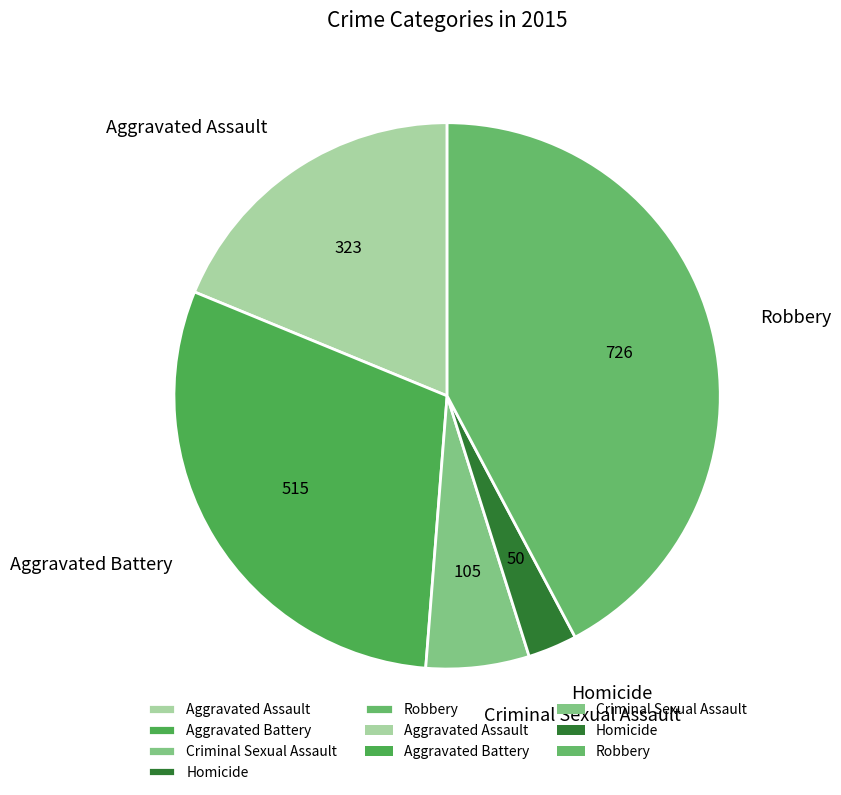

Which has a higher value, Robbery or Aggravated Battery?

Robbery